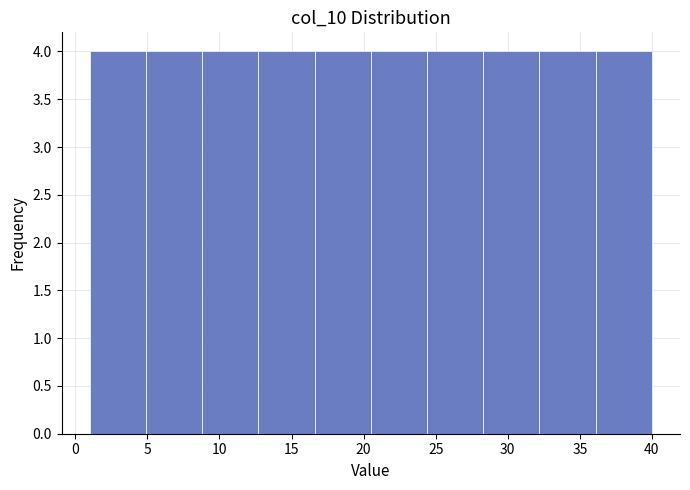

What is the height of the bar covering 20.5 to 24.4 on the x-axis? Neither the bar edges nor the heights are printed on the chart, so give them approximately, as read against the axes.

4